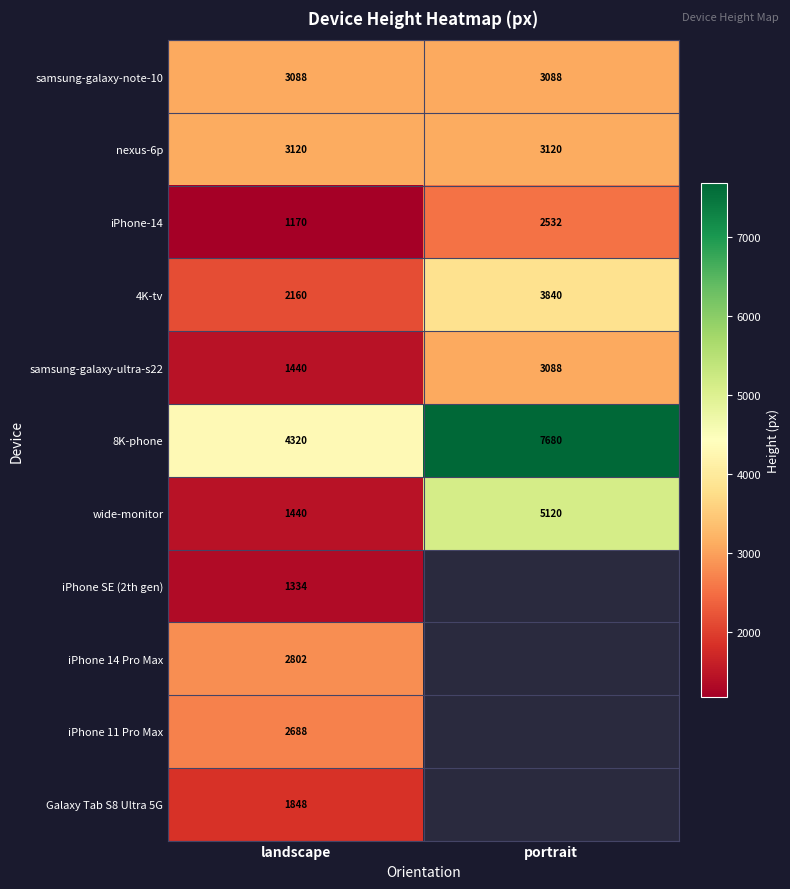

Read the 8K-phone value at portrait, to the nearest 50.

7700